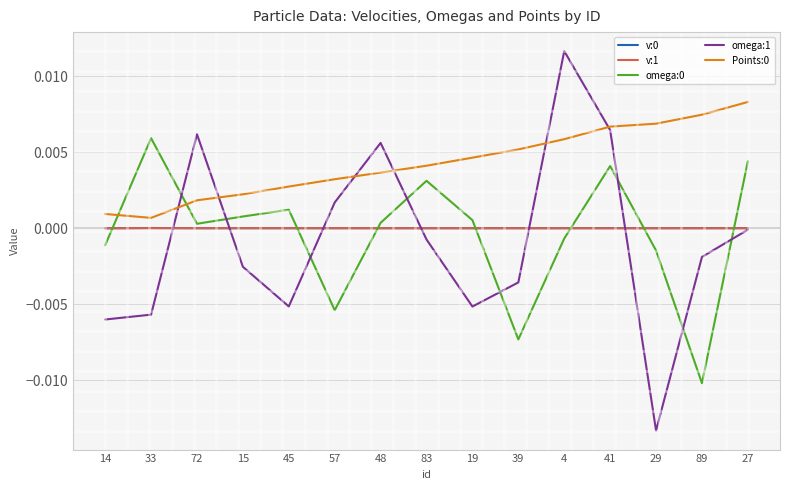

Is the value of v:1 at 14 greater than the value of omega:0 at 14?

Yes